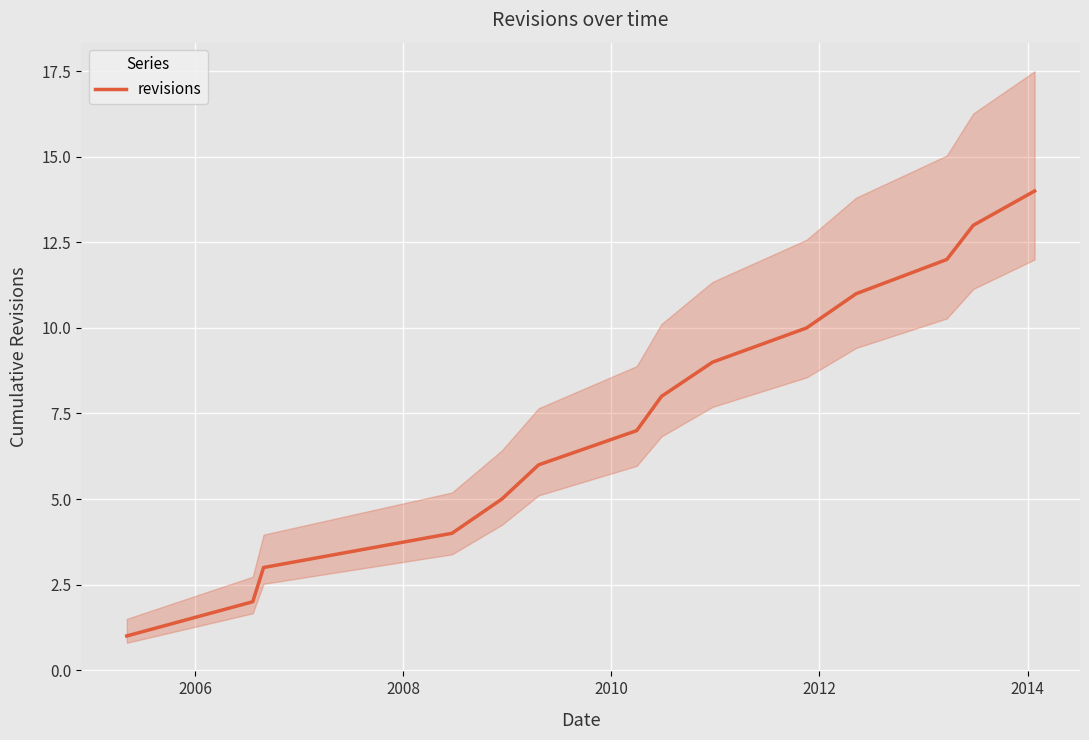

What is the value of the 12th point from the left?

12